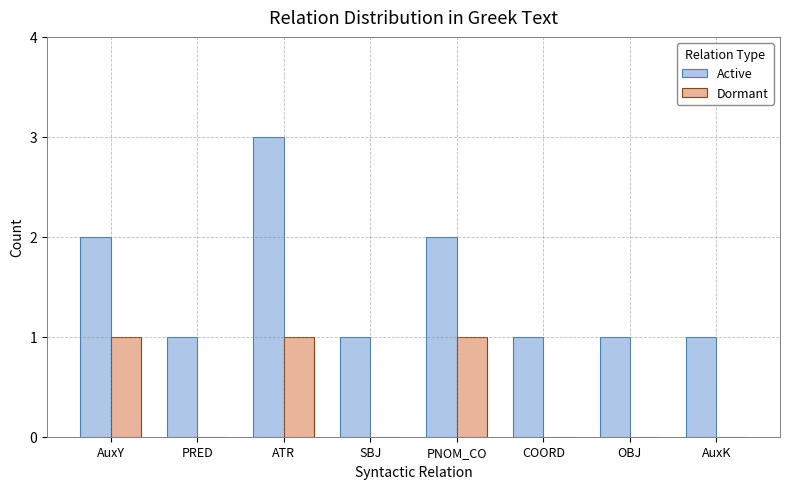

What is the maximum value shown in the chart?

3